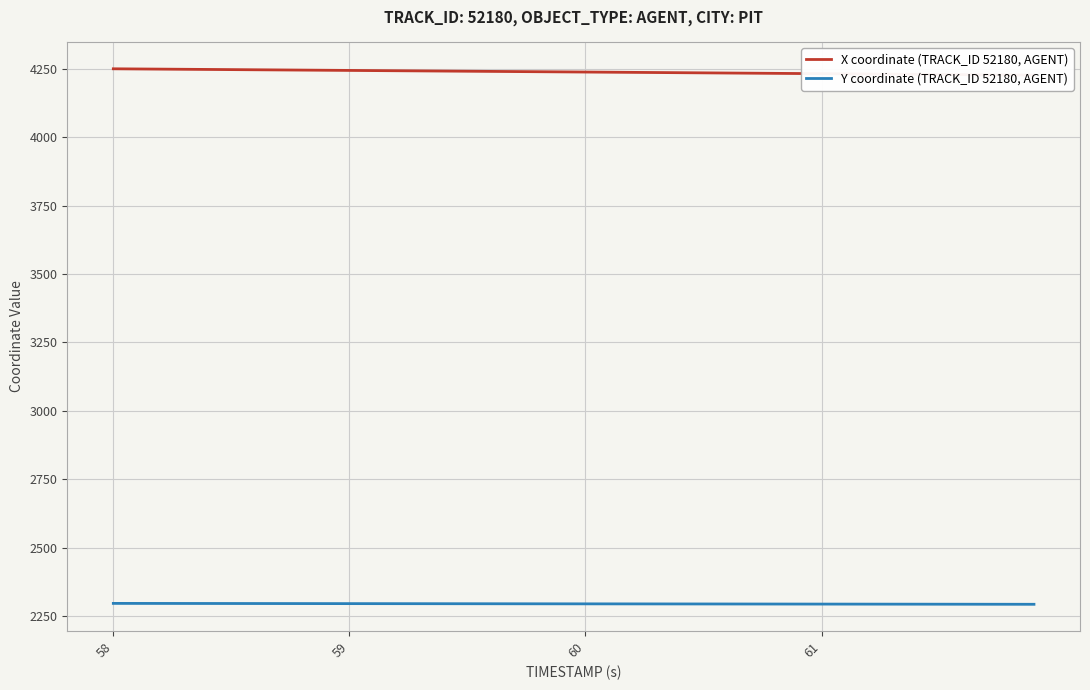

What is the highest value of the Y coordinate (TRACK_ID 52180, AGENT) series?

2296.0